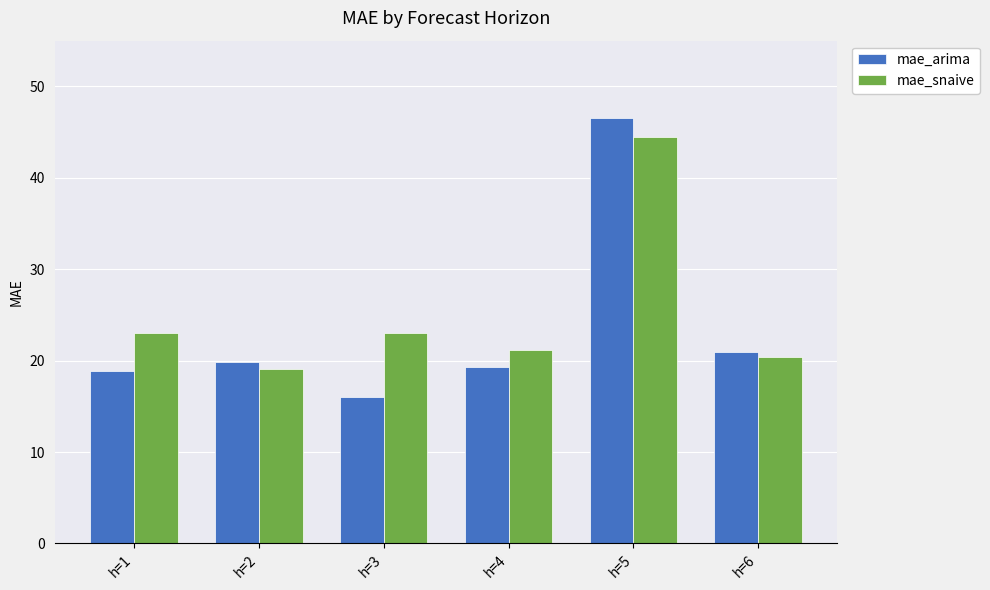

The mae_snaive series shows 20.4 at h=6. True or false?

True